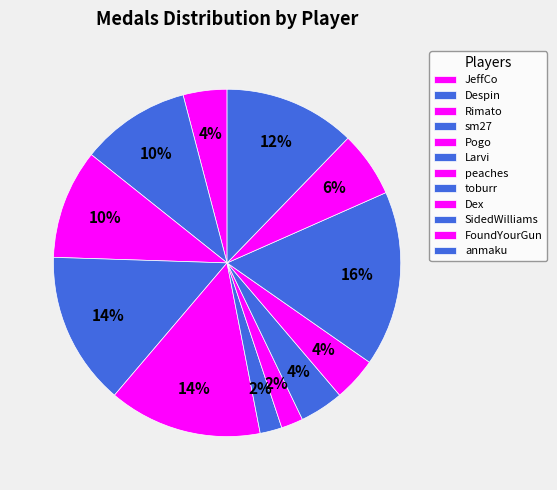

Does Dex represent more than half of the total?

No